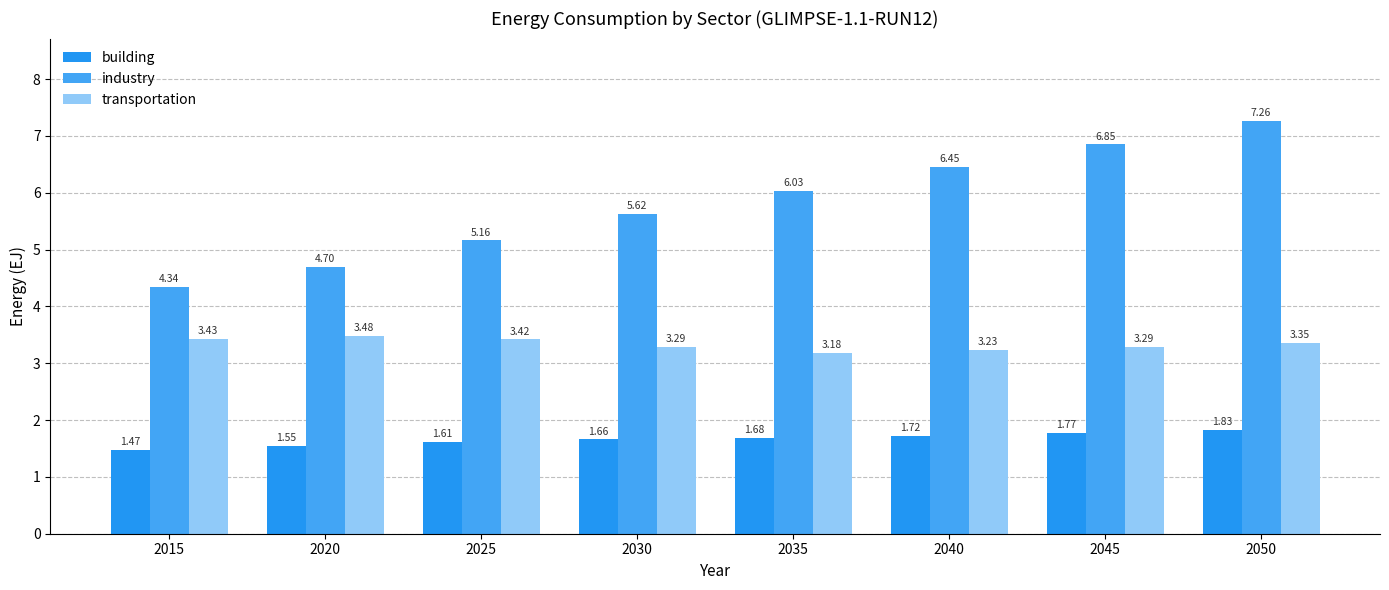

What is the value of the industry bar at the 8th from the left?

7.3